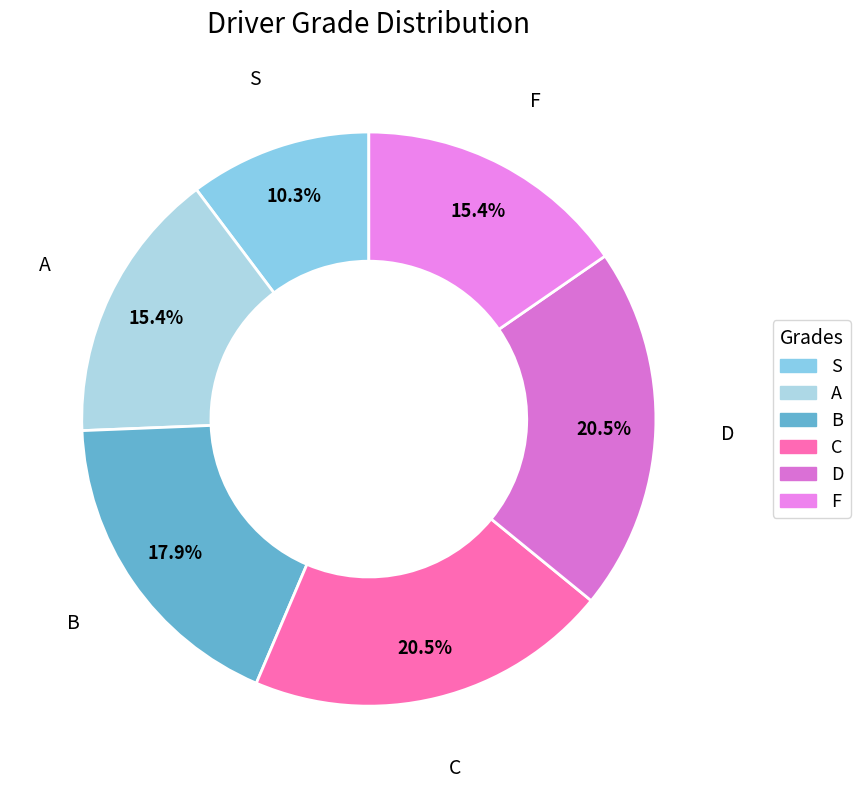

Count the number of slices in the pie.

6